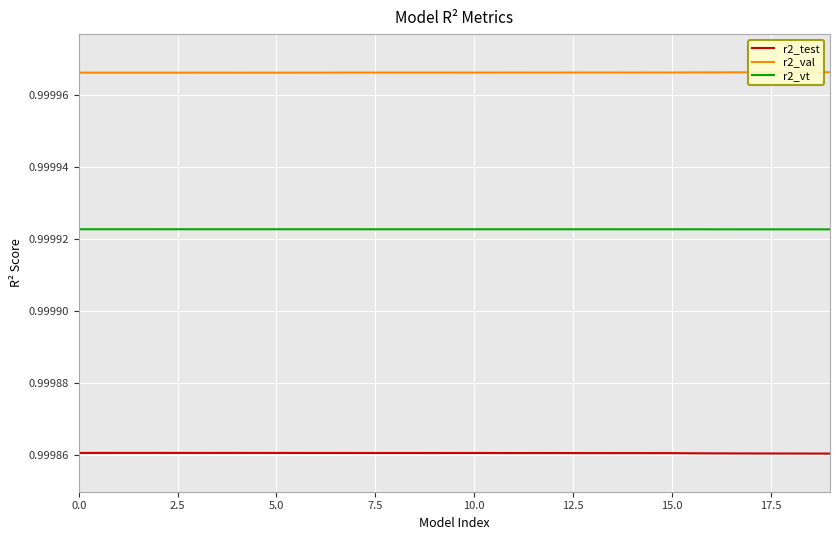

True or false: r2_vt and r2_test cross at least once.

False